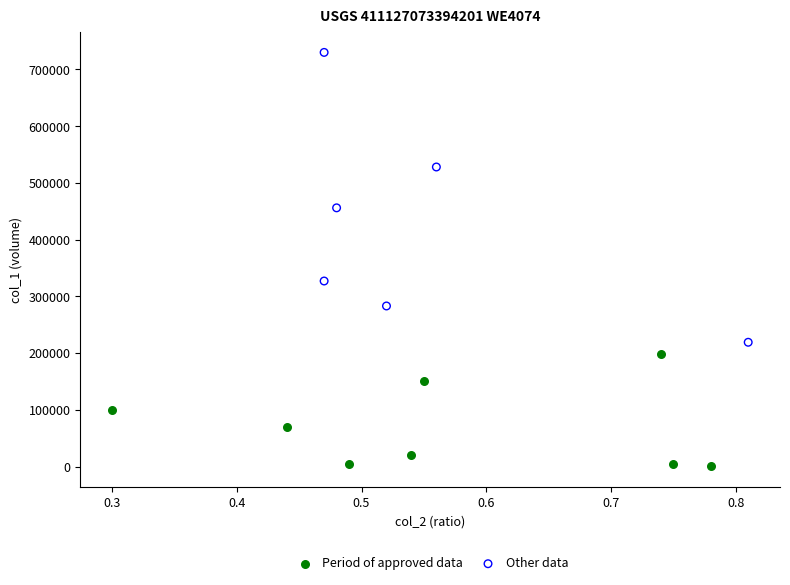

Which series contains the lowest Y value?

Period of approved data